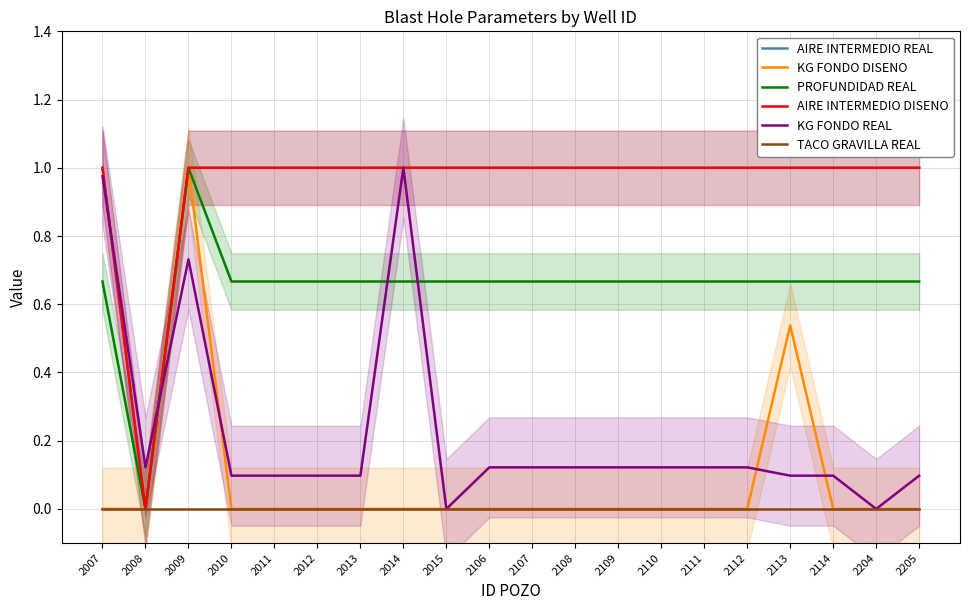

Where is AIRE INTERMEDIO DISENO nearest to the value 0?

2008